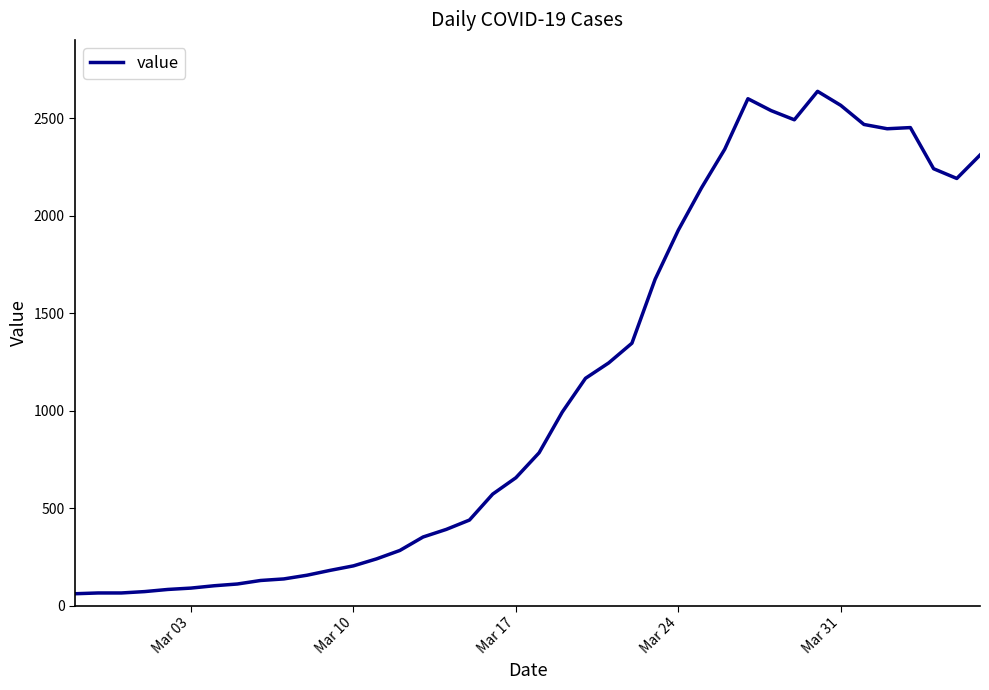

How many lines are shown in the chart?

1